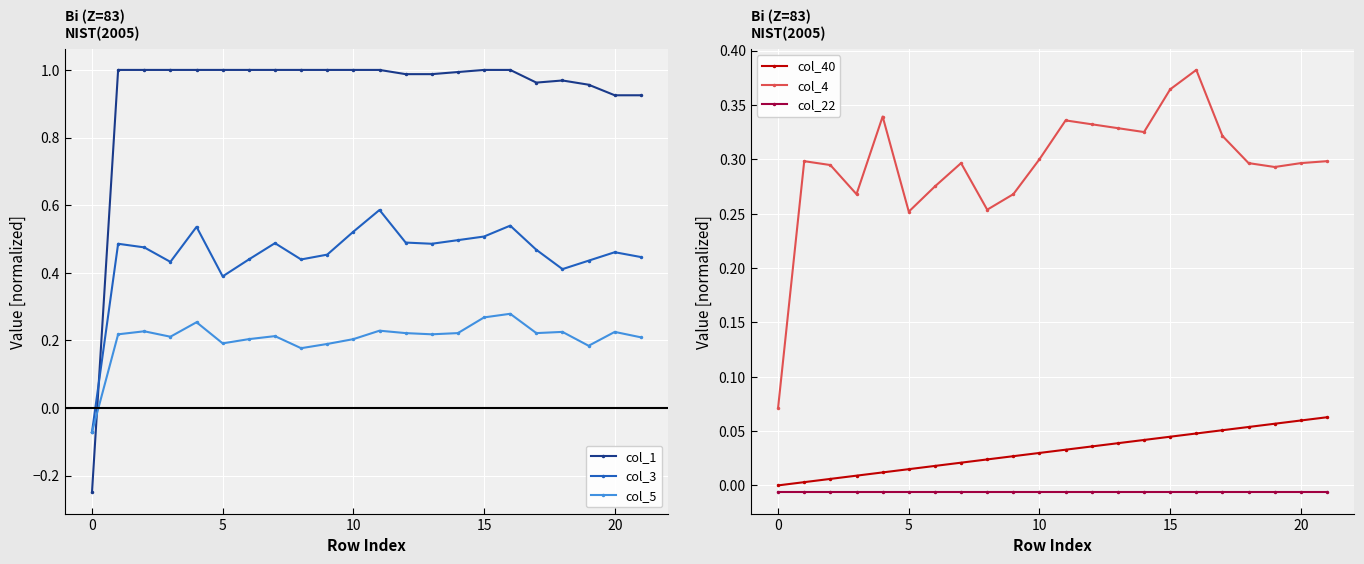

How many lines are shown in the chart?

6